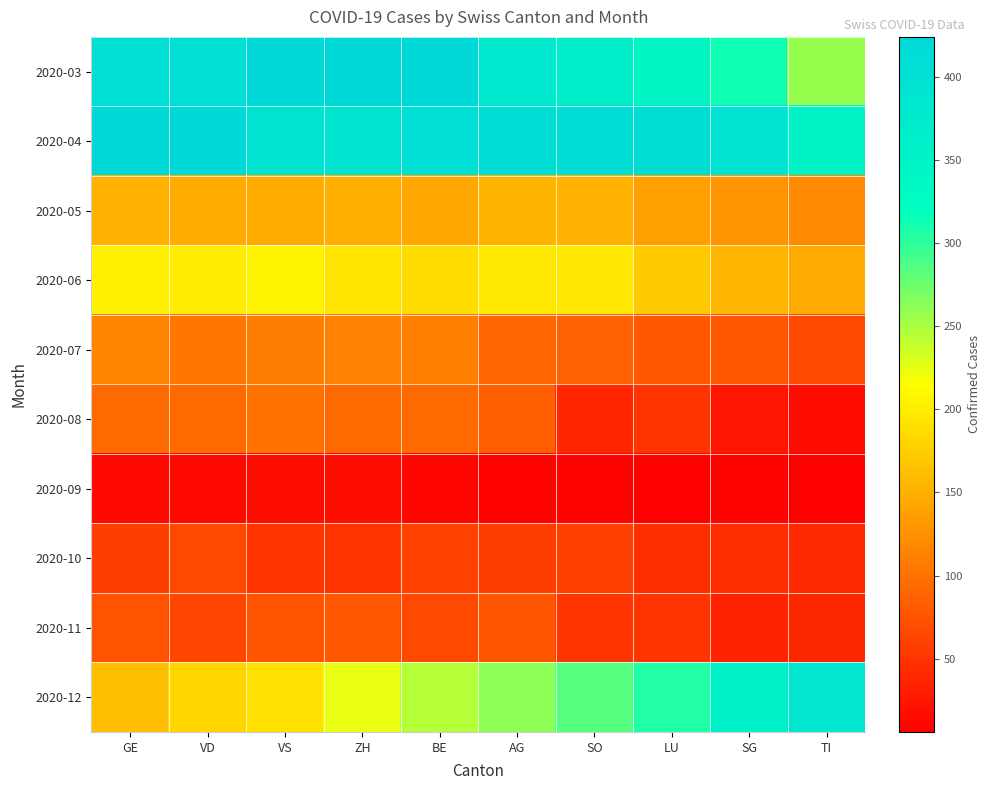

Reading left to right, list all the values displayed in this chart.

2020-03: GE=405	VD=406	VS=420	ZH=424	BE=424	AG=382	SO=365	LU=339	SG=313	TI=258
2020-04: GE=420	VD=420	VS=395	ZH=393	BE=406	AG=411	SO=410	LU=408	SG=397	TI=351
2020-05: GE=153	VD=147	VS=147	ZH=150	BE=143	AG=154	SO=153	LU=138	SG=129	TI=119
2020-06: GE=203	VD=200	VS=207	ZH=194	BE=187	AG=197	SO=196	LU=171	SG=156	TI=146
2020-07: GE=115	VD=104	VS=109	ZH=113	BE=112	AG=90	SO=87	LU=79	SG=79	TI=68
2020-08: GE=94	VD=94	VS=100	ZH=94	BE=94	AG=85	SO=38	LU=50	SG=25	TI=16
2020-09: GE=14	VD=14	VS=17	ZH=18	BE=12	AG=9	SO=10	LU=6	SG=10	TI=6
2020-10: GE=57	VD=66	VS=49	ZH=49	BE=61	AG=57	SO=59	LU=45	SG=45	TI=41
2020-11: GE=75	VD=64	VS=77	ZH=79	BE=67	AG=76	SO=50	LU=50	SG=35	TI=39
2020-12: GE=163	VD=182	VS=190	ZH=224	BE=246	AG=261	SO=285	LU=306	SG=358	TI=386